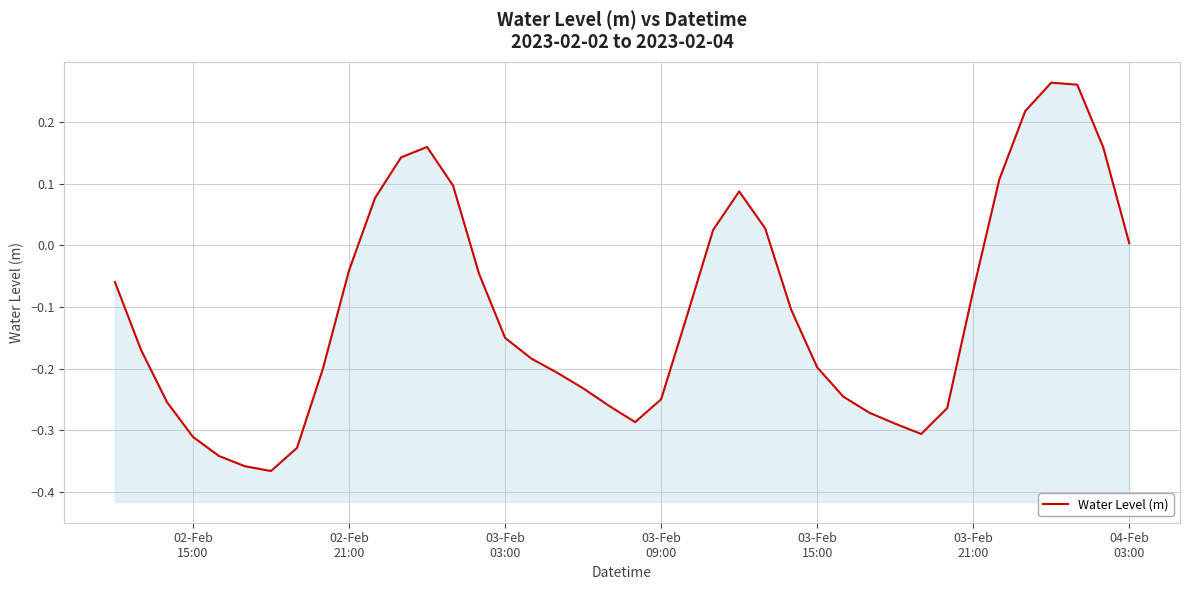

Does the chart have visible grid lines?

Yes